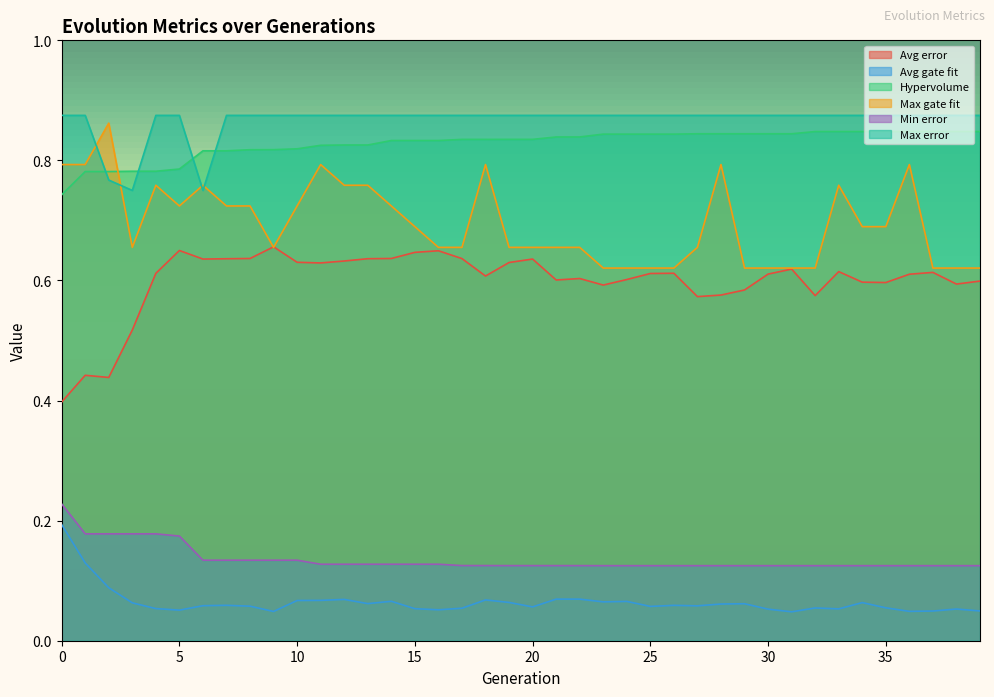

What is the difference between the second highest and second lowest values in the Min error series?

0.1